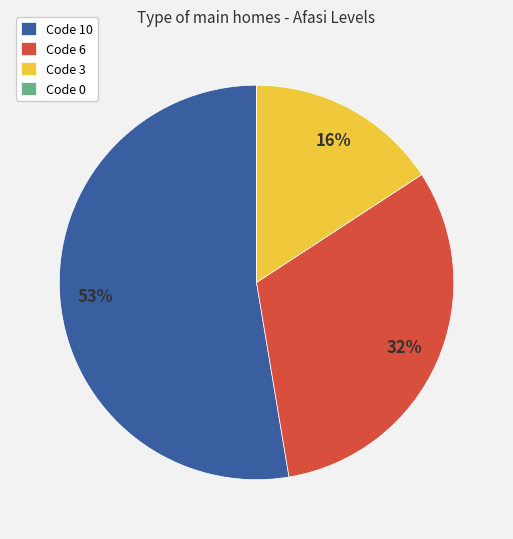

Do Code 10 and Code 3 together represent more than half of the pie?

Yes